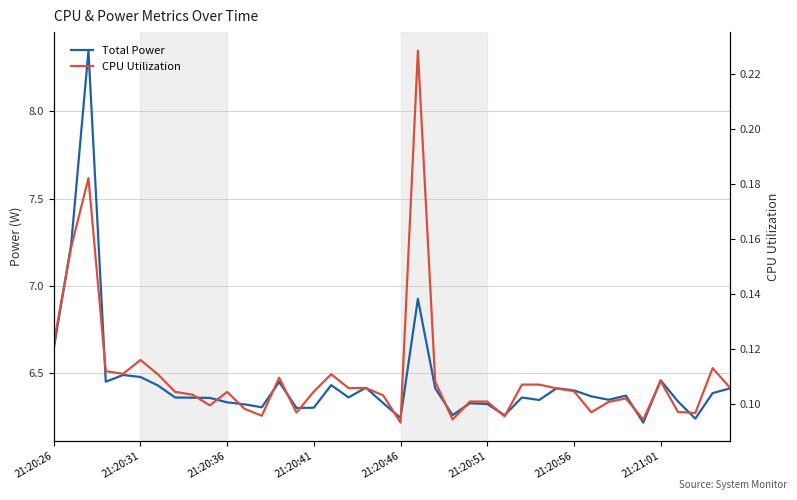

In CPU Utilization, how many points are higher than both neighbors (excluding endpoints)?

9